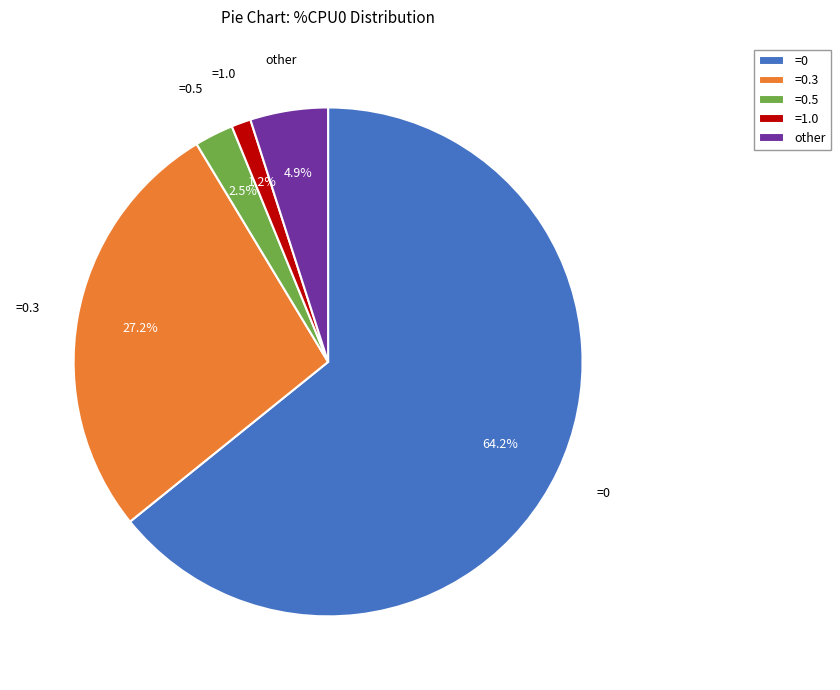

Between =0.3 and =0.5, which is larger?

=0.3